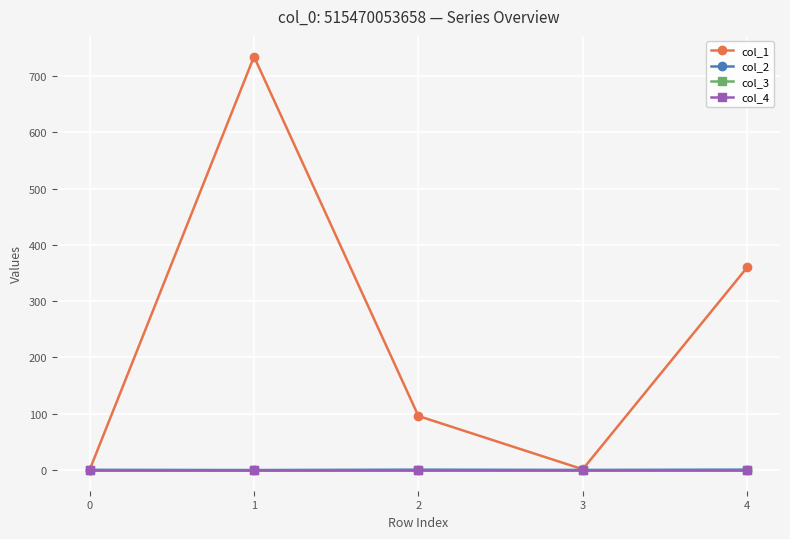

How many interior local peaks does the col_1 series have?

1